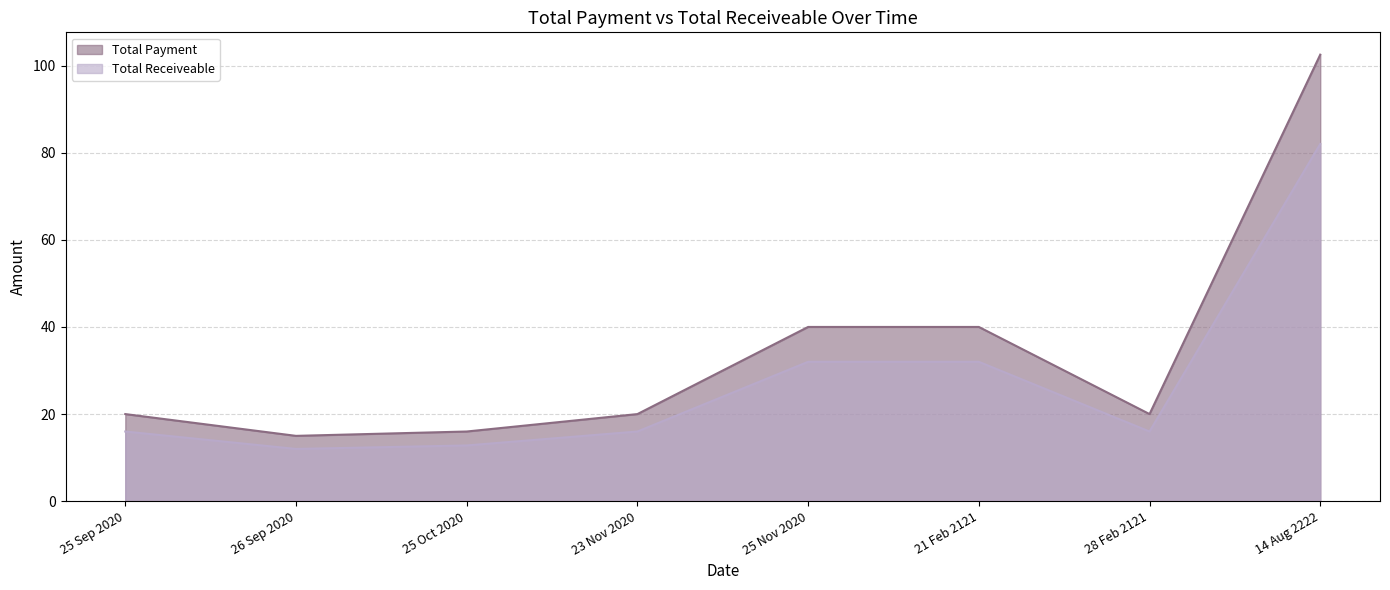

Between 23 Nov 2020 and 21 Feb 2121, which series saw the biggest shift?

Total Payment